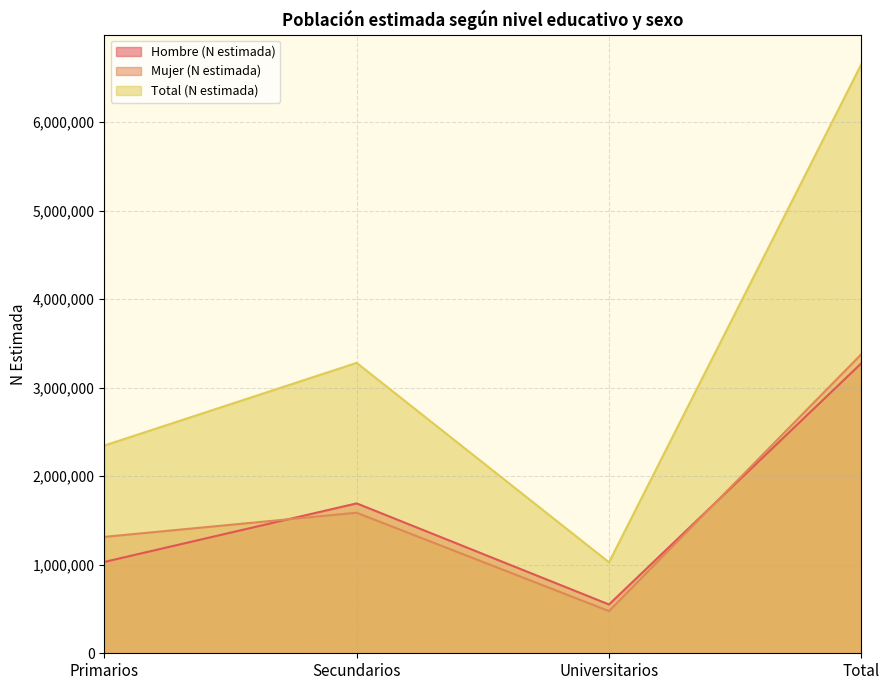

Does the chart have visible grid lines?

Yes